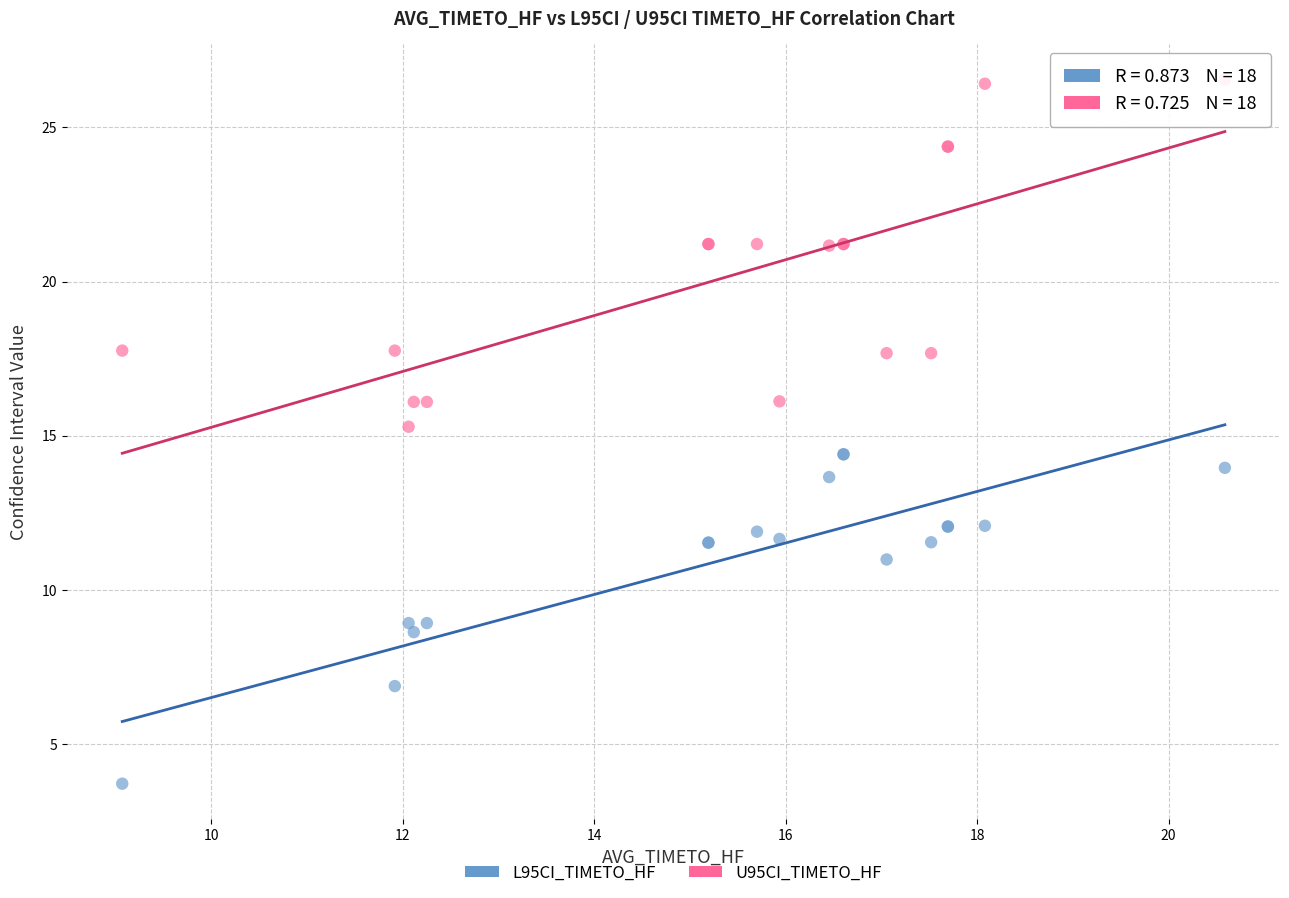

What are all the series names shown in the legend?

L95CI_TIMETO_HF, U95CI_TIMETO_HF